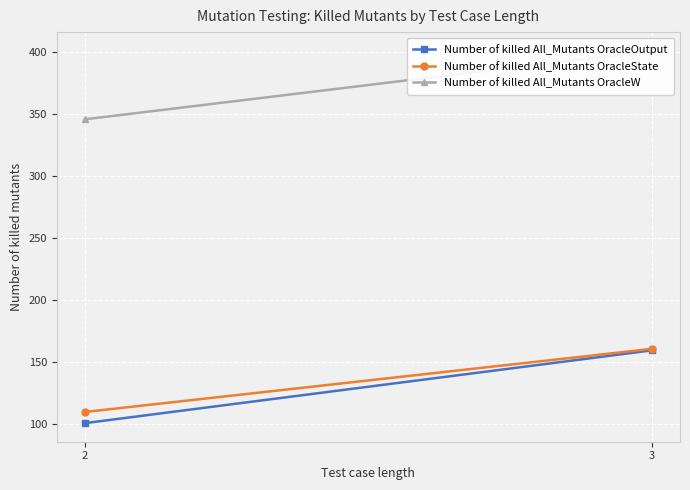

What is the sum of the Number of killed All_Mutants OracleW values at 2 and 3?

747.4